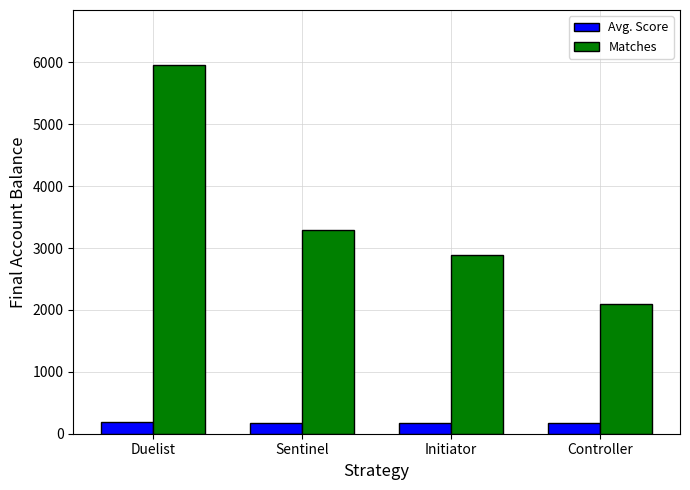

The Matches series shows 1925.7 at Duelist. True or false?

False